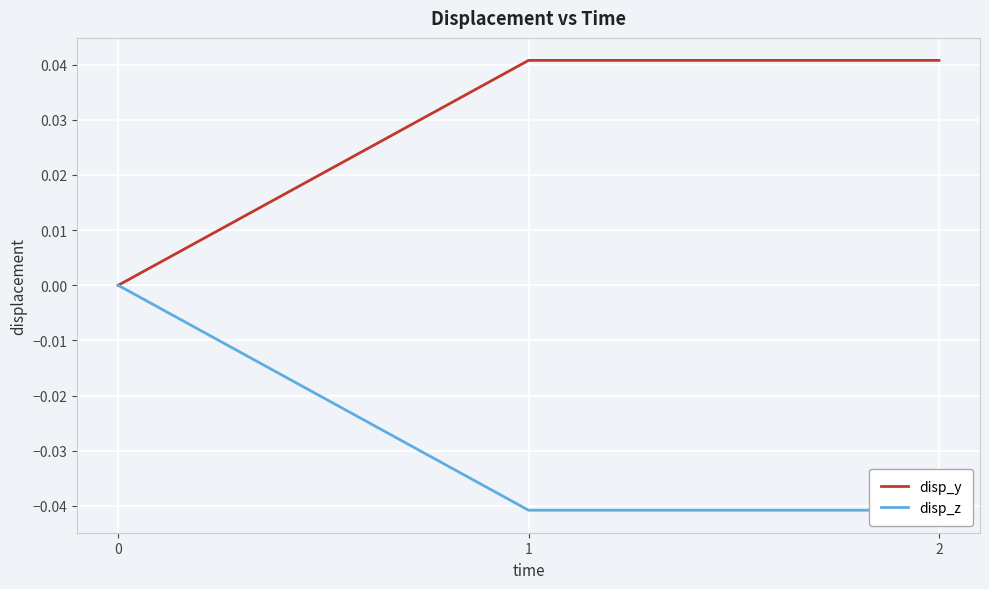

How many lines are shown in the chart?

2